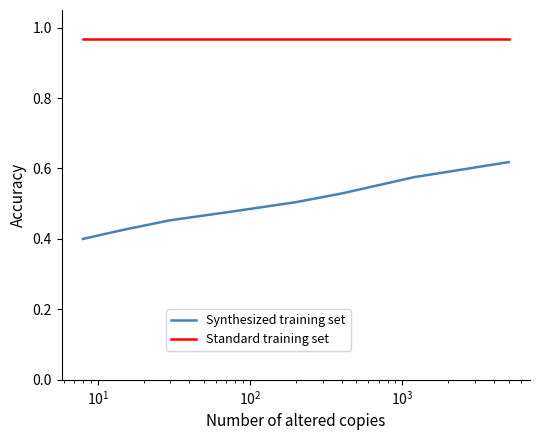

True or false: Synthesized training set and Standard training set cross at least once.

False